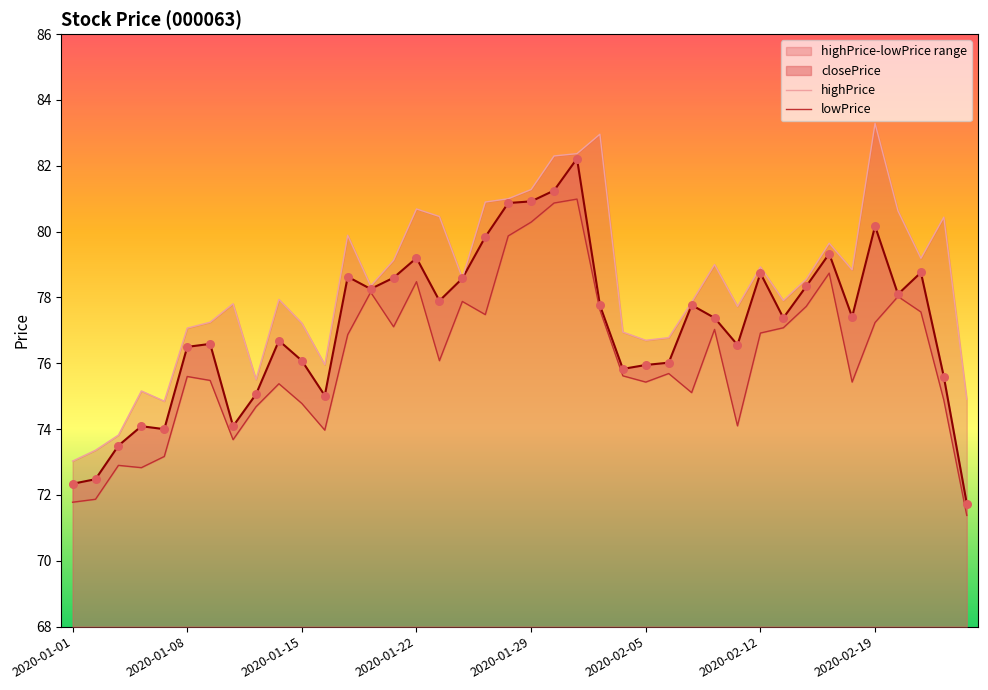

Which series reaches the maximum Y coordinate?

highPrice